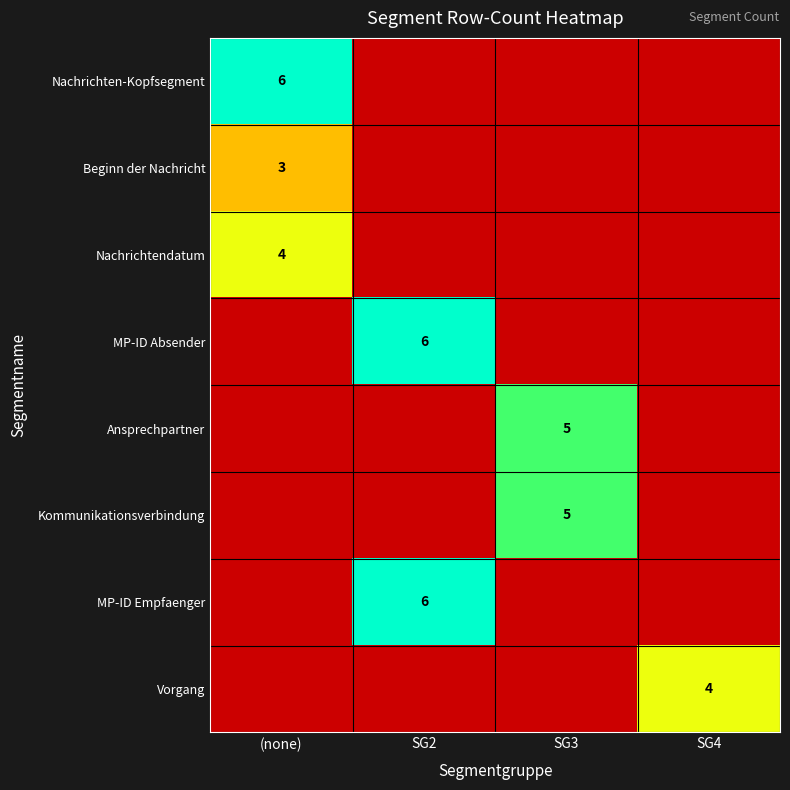

The MP-ID Absender series shows 6 at SG2. True or false?

True